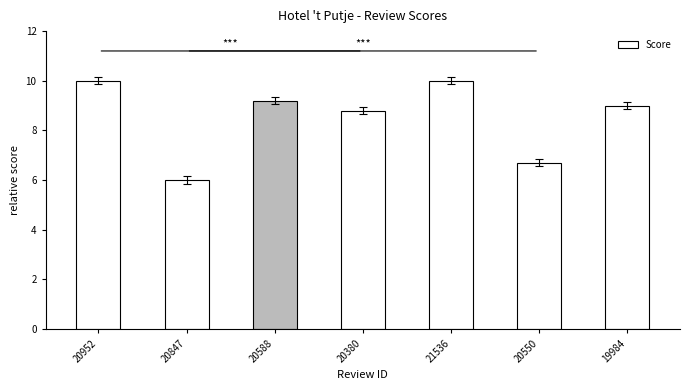

Count the number of data series in this chart.

1